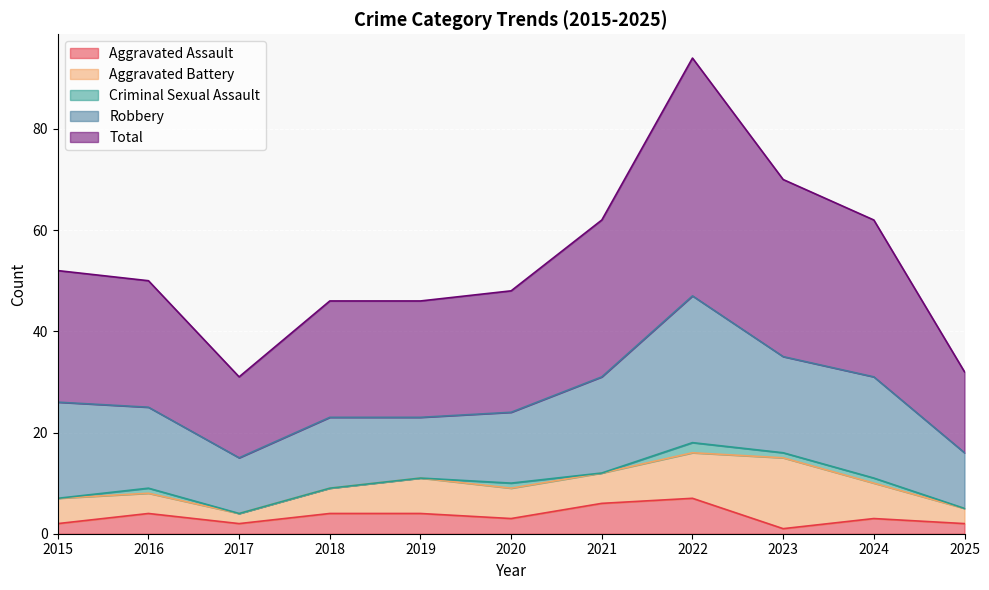

At which category does Aggravated Battery reach its first local valley?

2017